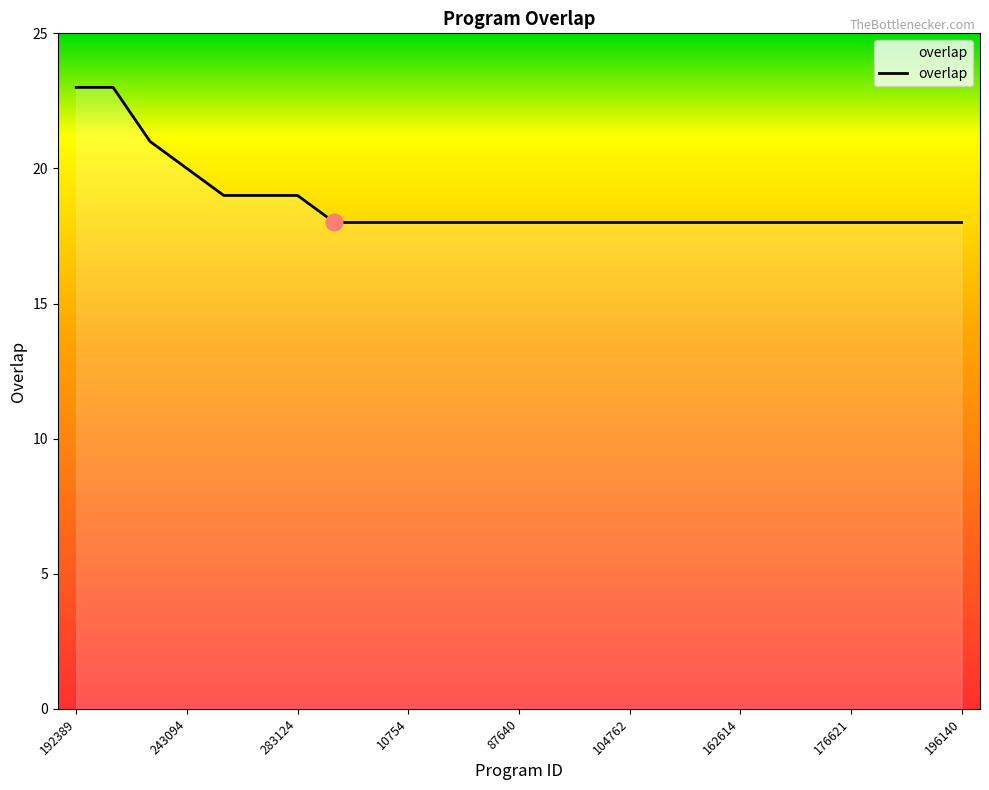

What is the smallest value displayed?

18